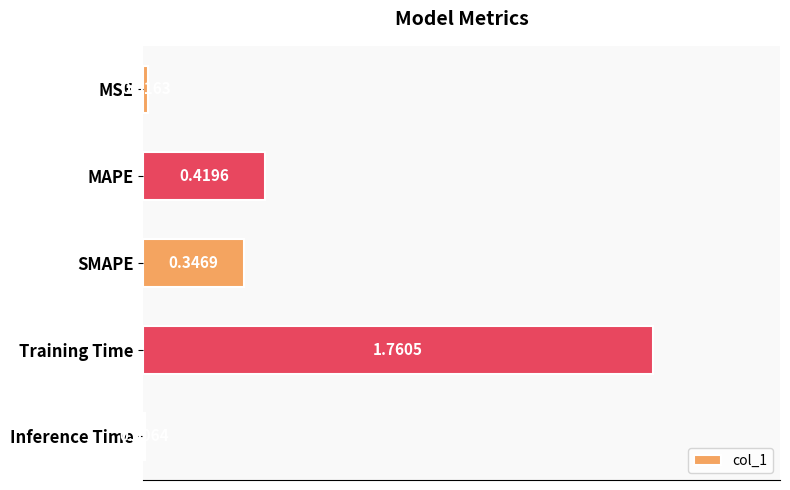

Which has a higher value, MSE or MAPE?

MAPE